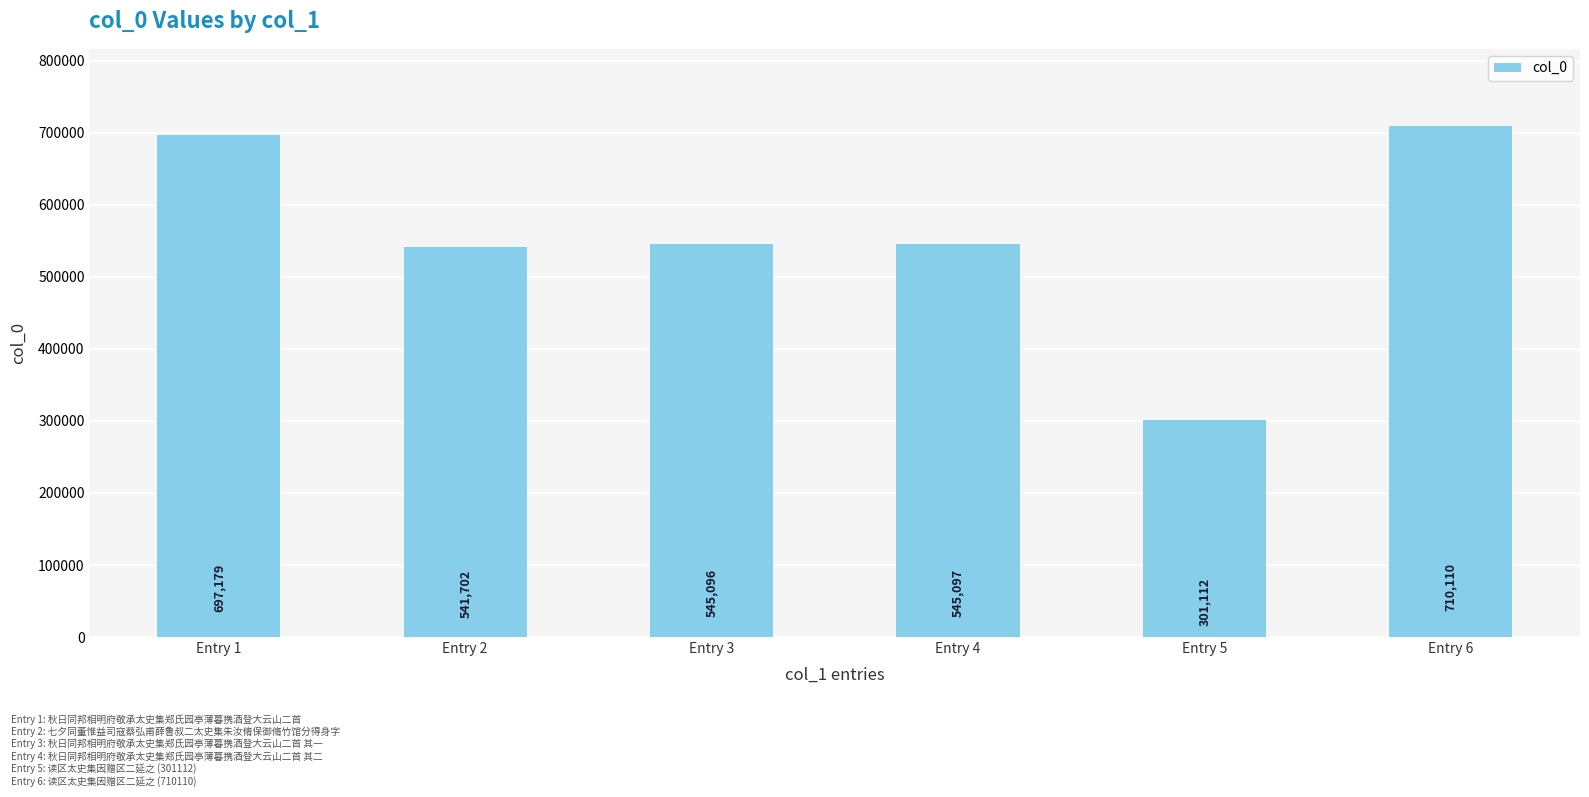

Is it true that the value at Entry 4 is 914383?

False